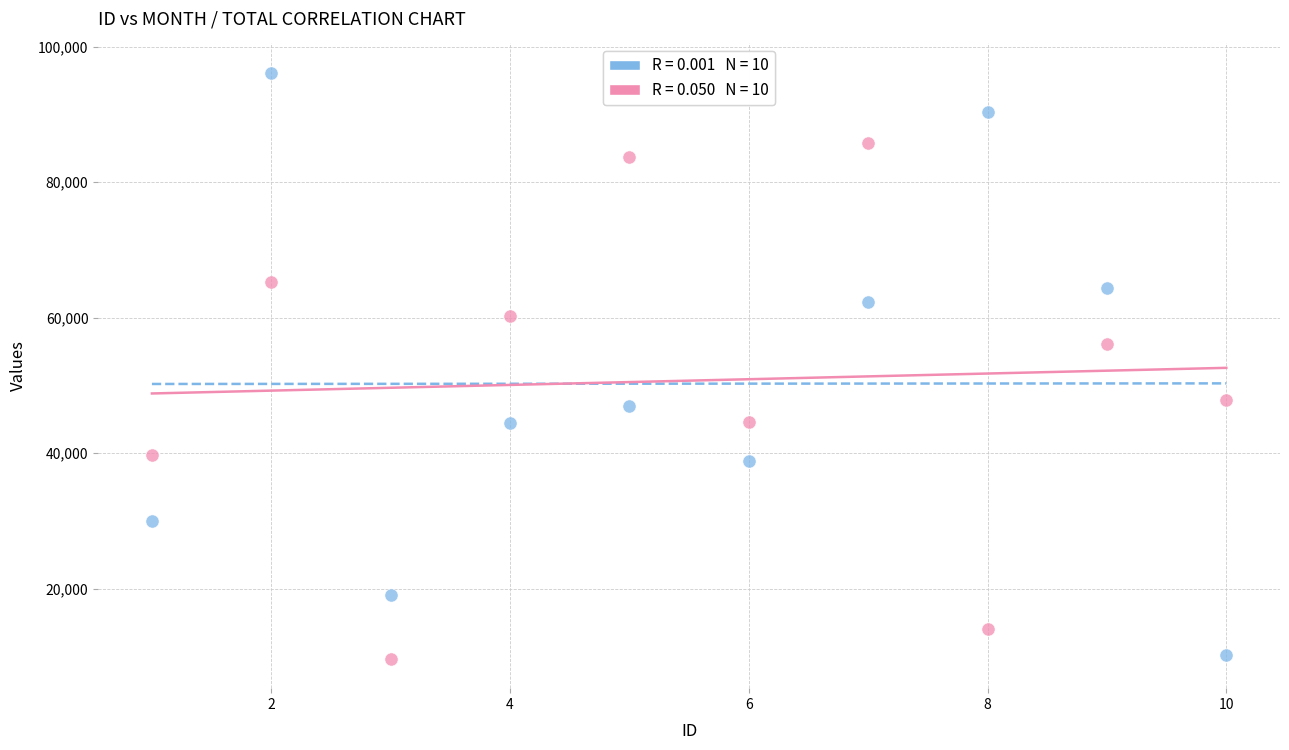

Across all series, what Y value is closest to 52878?

56087